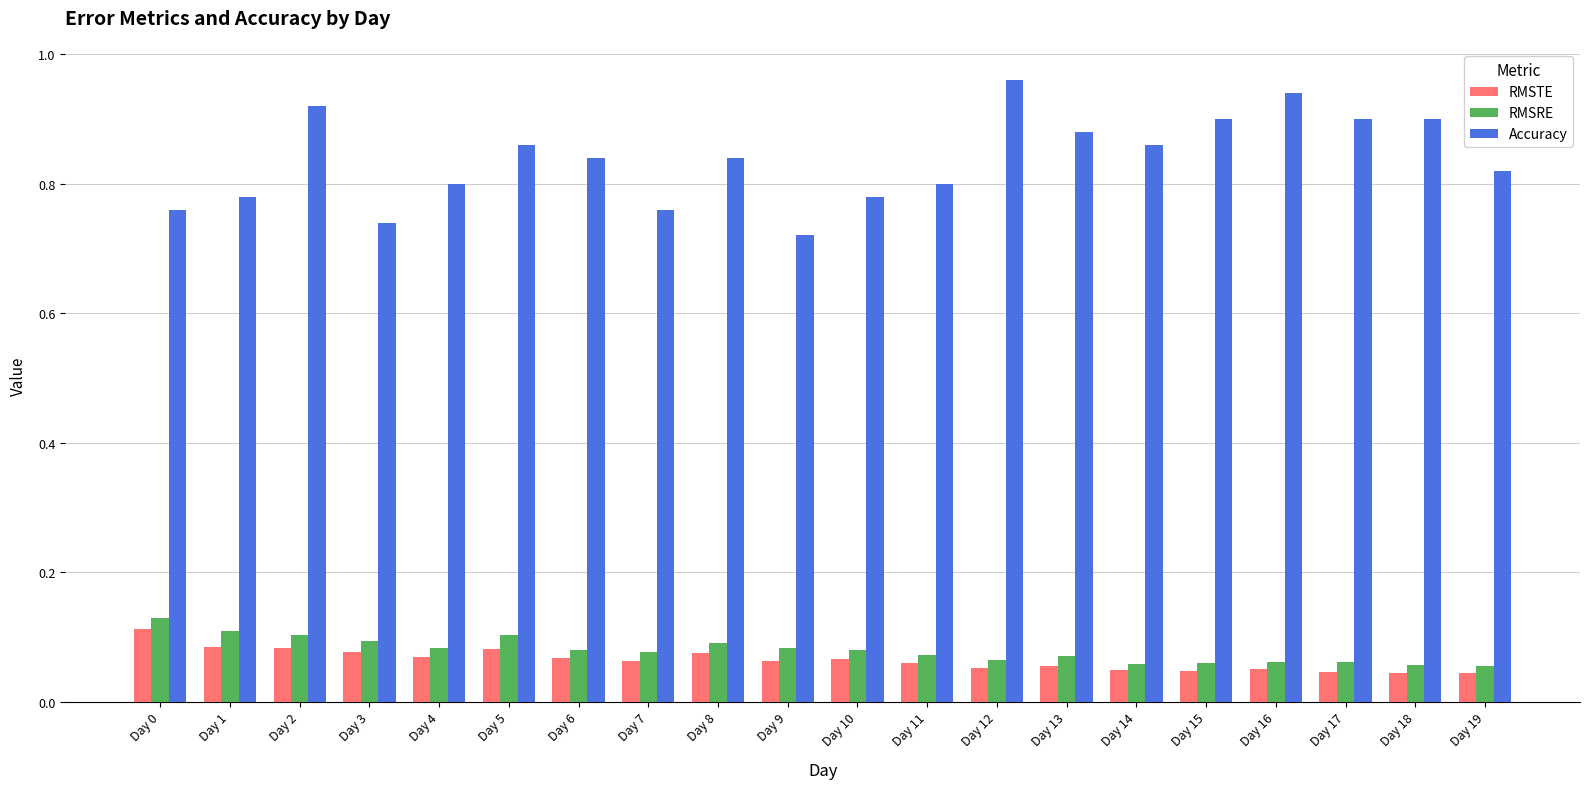

Does the chart contain stacked bars?

No